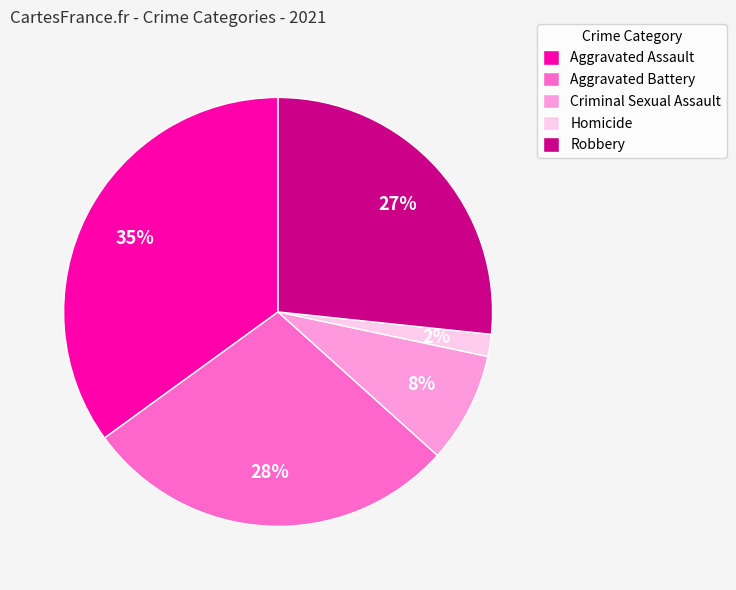

Count the number of slices in the pie.

5